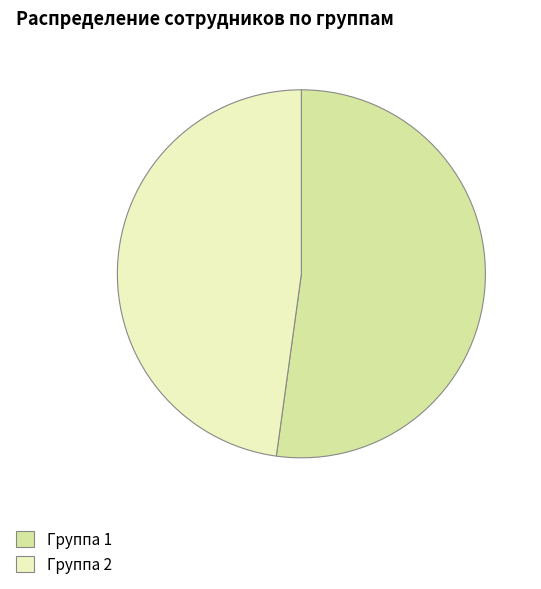

Is it true that Группа 2 is 48% of the pie?

True